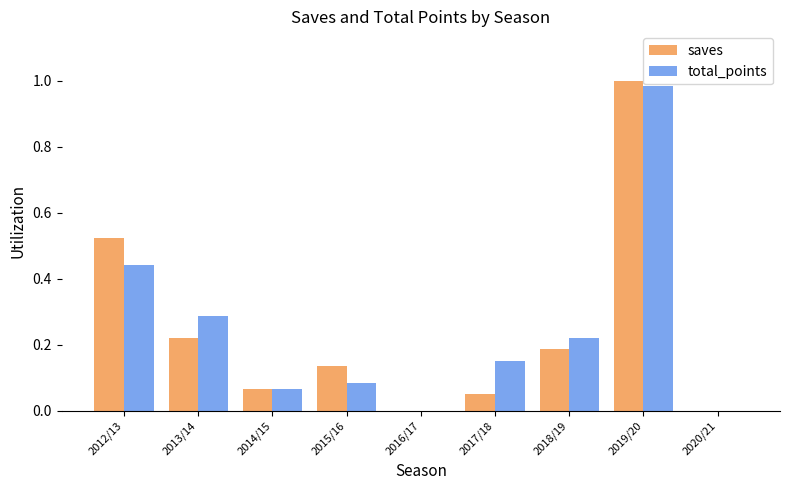

Is it true that saves equals 0.5 at 2020/21?

False